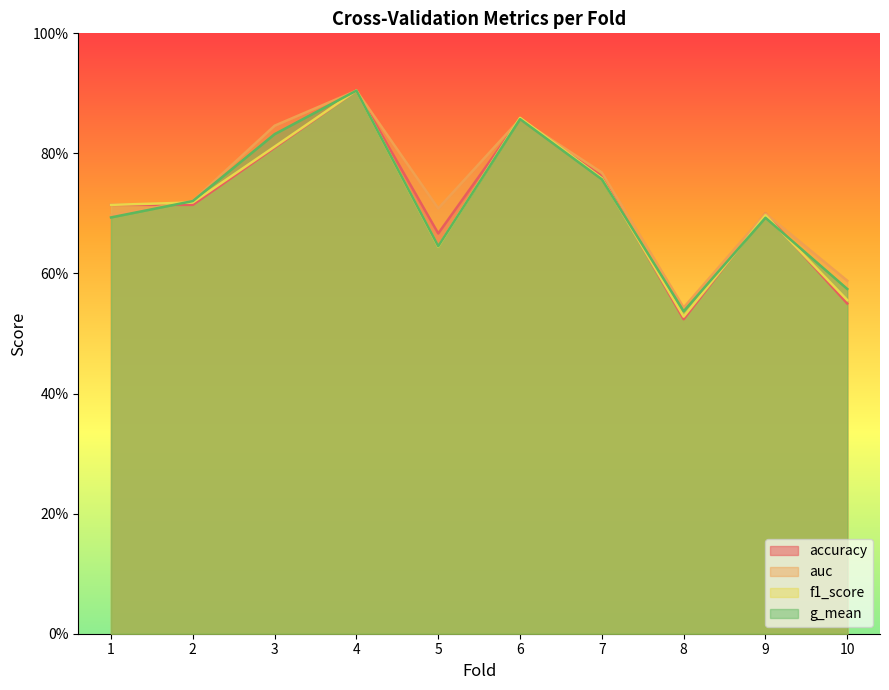

Reading left to right, extract all data points from this chart.

accuracy: 0.7	0.7	0.8	0.9	0.7	0.9	0.8	0.5	0.7	0.6
auc: 0.7	0.7	0.8	0.9	0.7	0.9	0.8	0.5	0.7	0.6
f1_score: 0.7	0.7	0.8	0.9	0.6	0.9	0.8	0.5	0.7	0.6
g_mean: 0.7	0.7	0.8	0.9	0.6	0.9	0.8	0.5	0.7	0.6